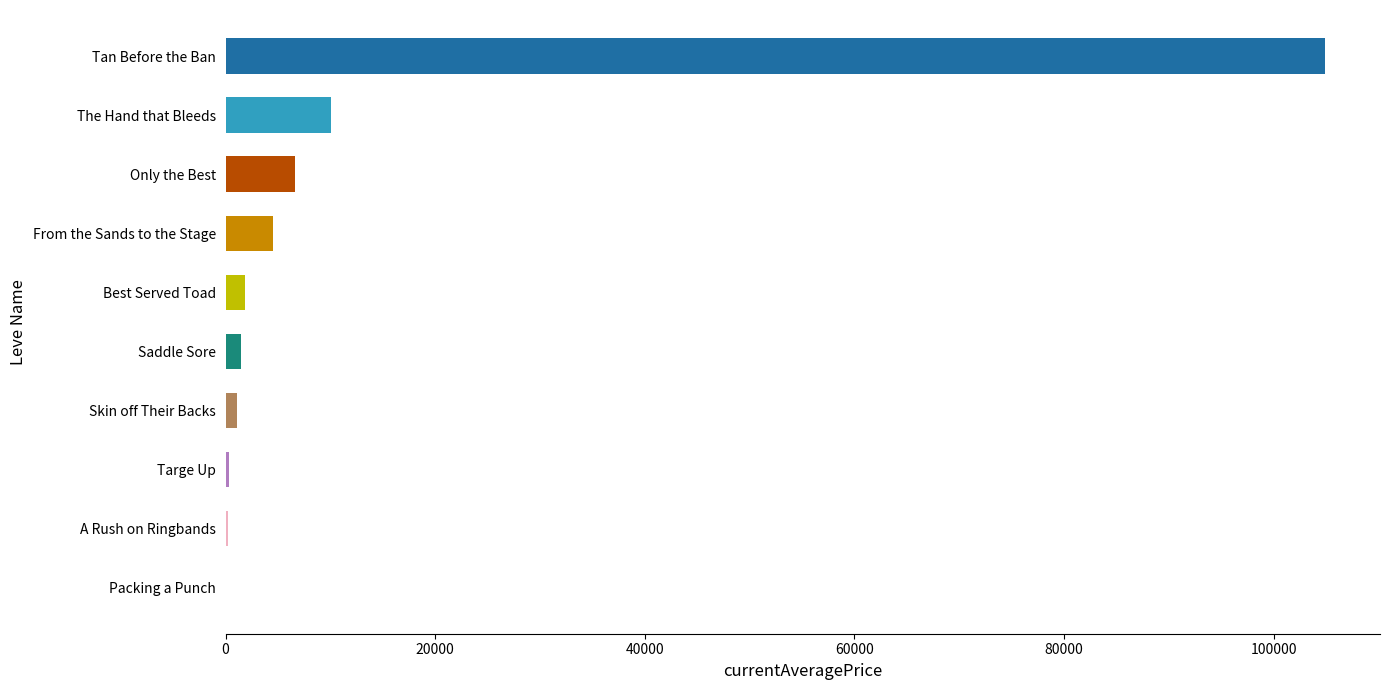

Which has a higher value, Only the Best or A Rush on Ringbands?

Only the Best